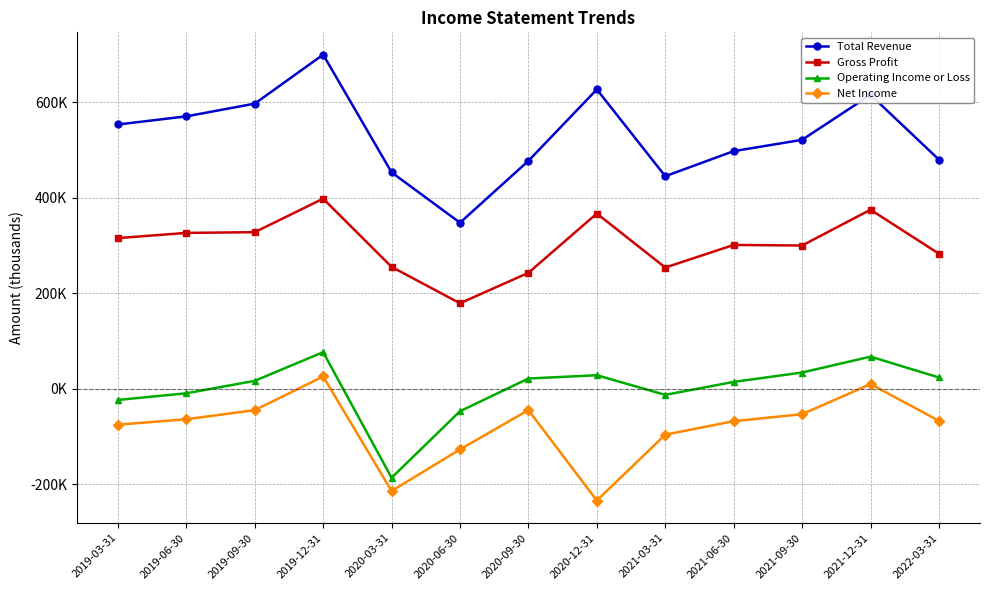

True or false: Total Revenue and Net Income intersect in this chart.

False